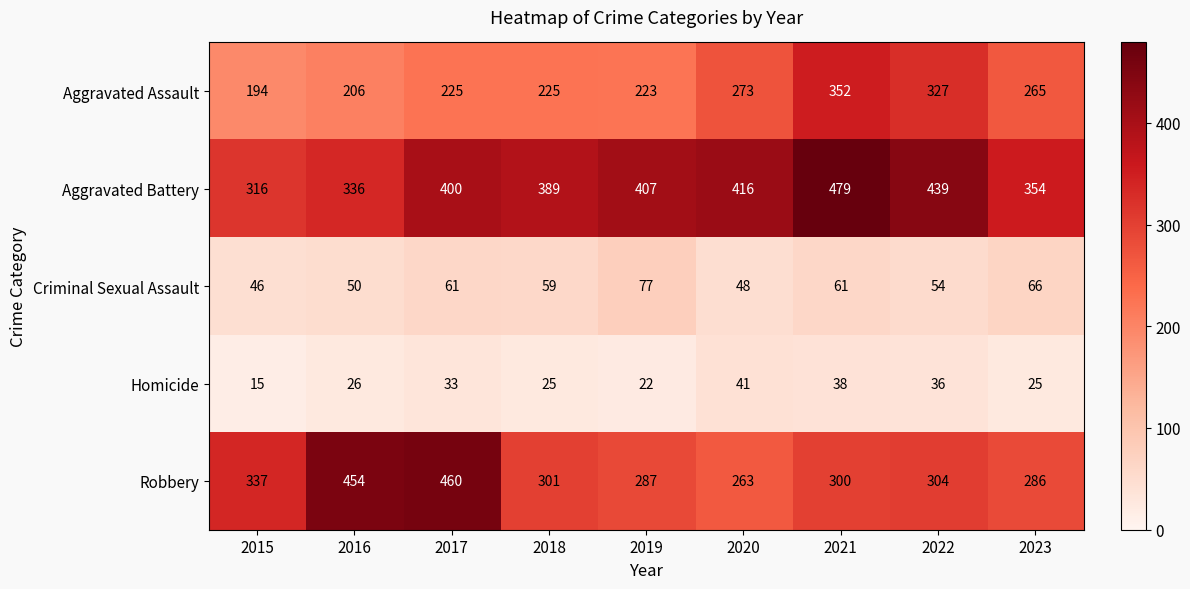

List the series in order of their peak value, lowest first.

Homicide, Criminal Sexual Assault, Aggravated Assault, Robbery, Aggravated Battery